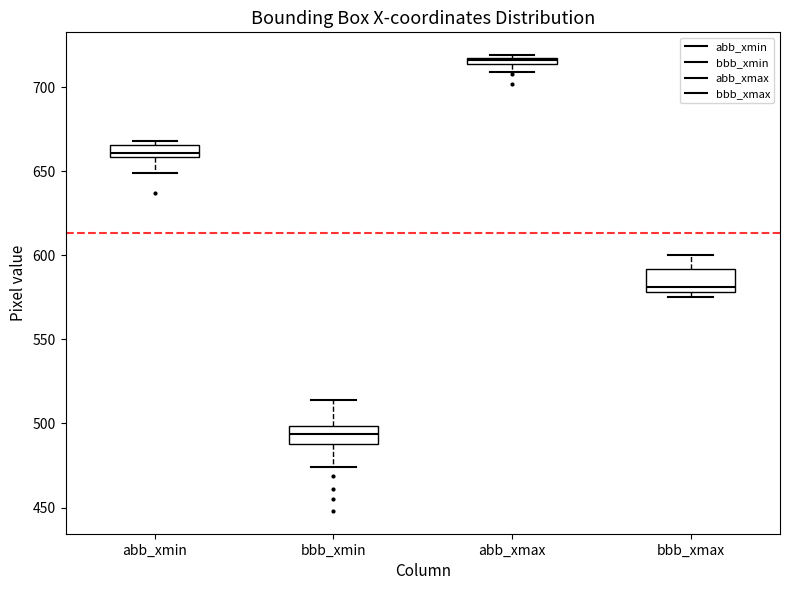

Where does the upper whisker of the box for bbb_xmin end on the y-axis? The values are not printed on the chart, so give them approximately, as read against the axis.

515